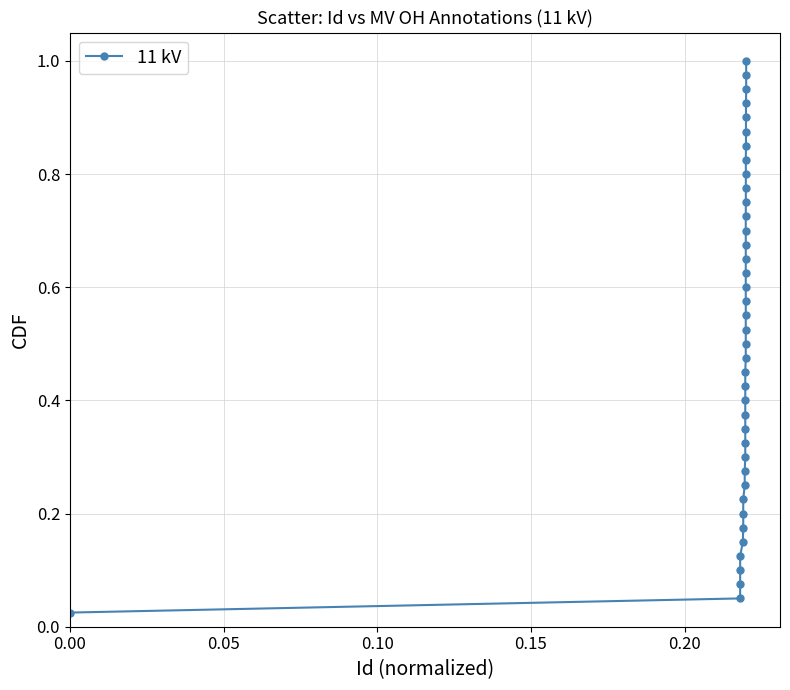

What is the sum of all values?

20.5